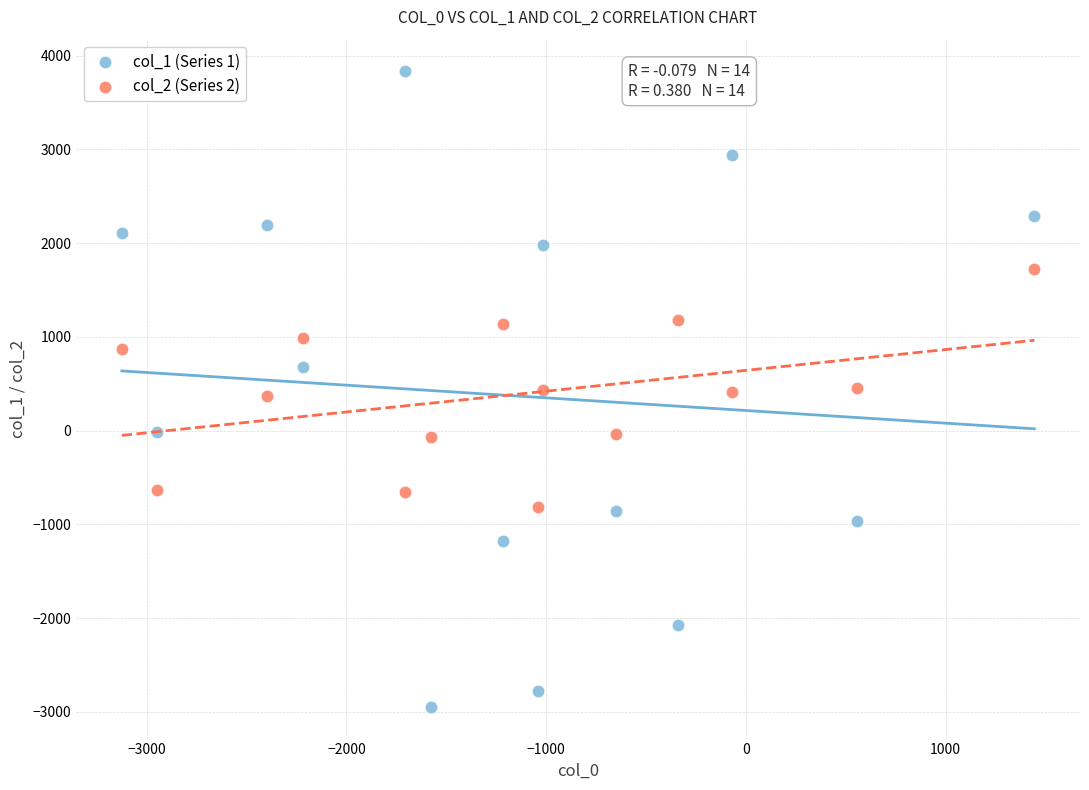

Which series contains the highest Y value?

col_1 (Series 1)